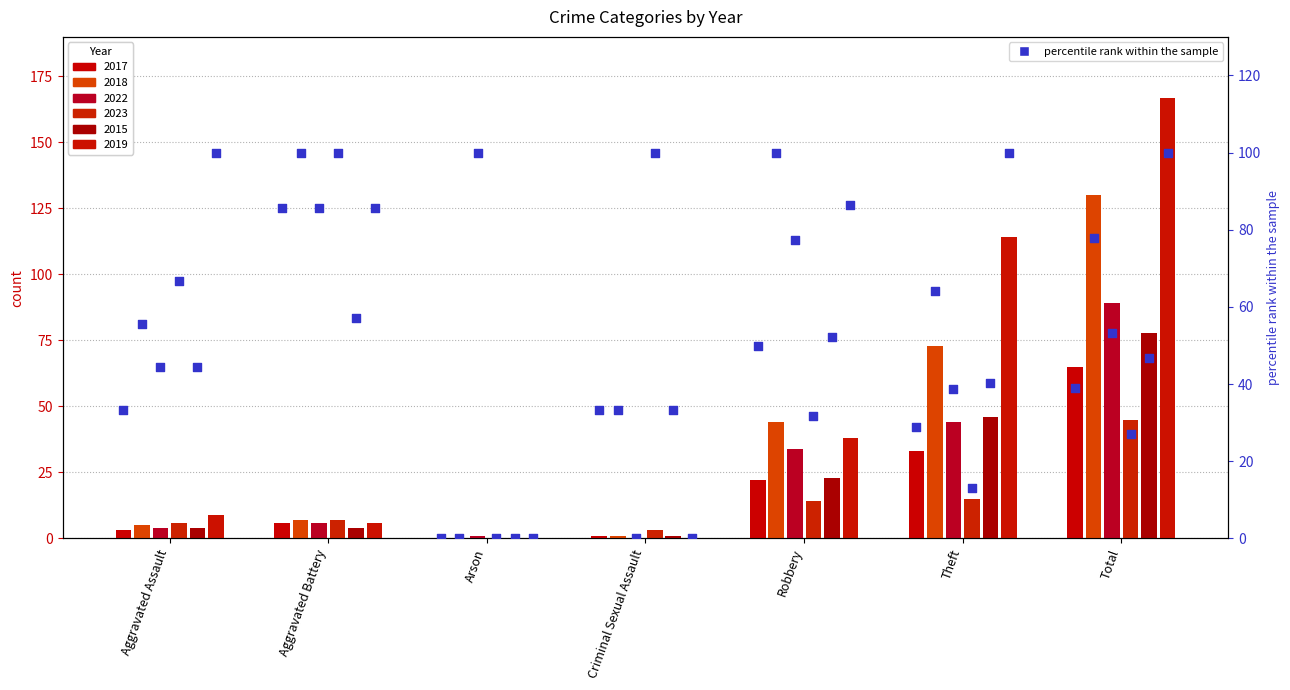

At which category is the sum across all series the highest?

Total